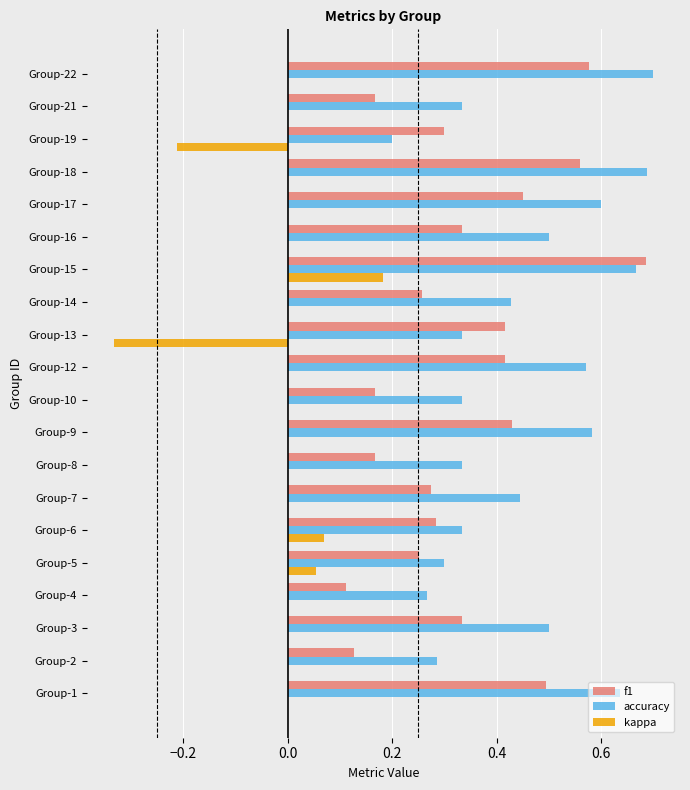

Count the number of data series in this chart.

3